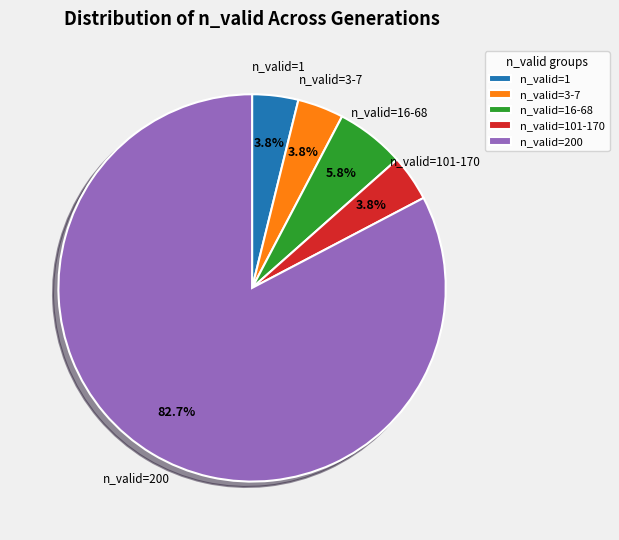

How much of the chart is everything except n_valid=1?

96.2%